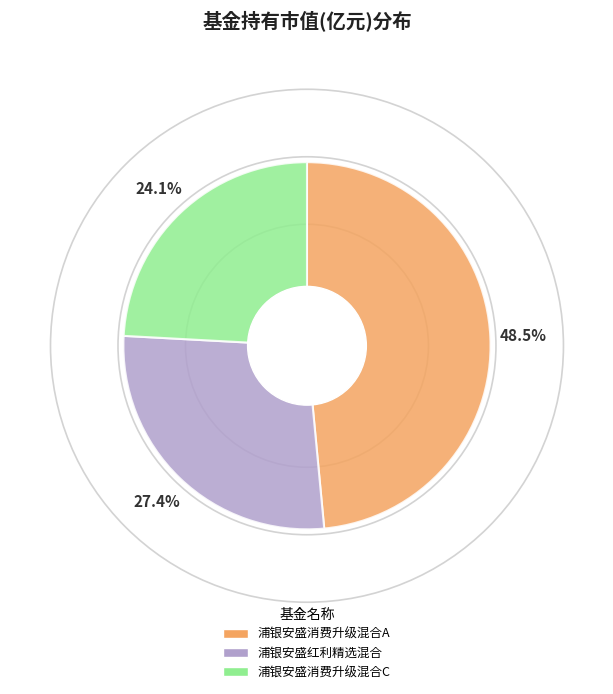

To the nearest percent, what percentage of the pie is 浦银安盛红利精选混合?

27%